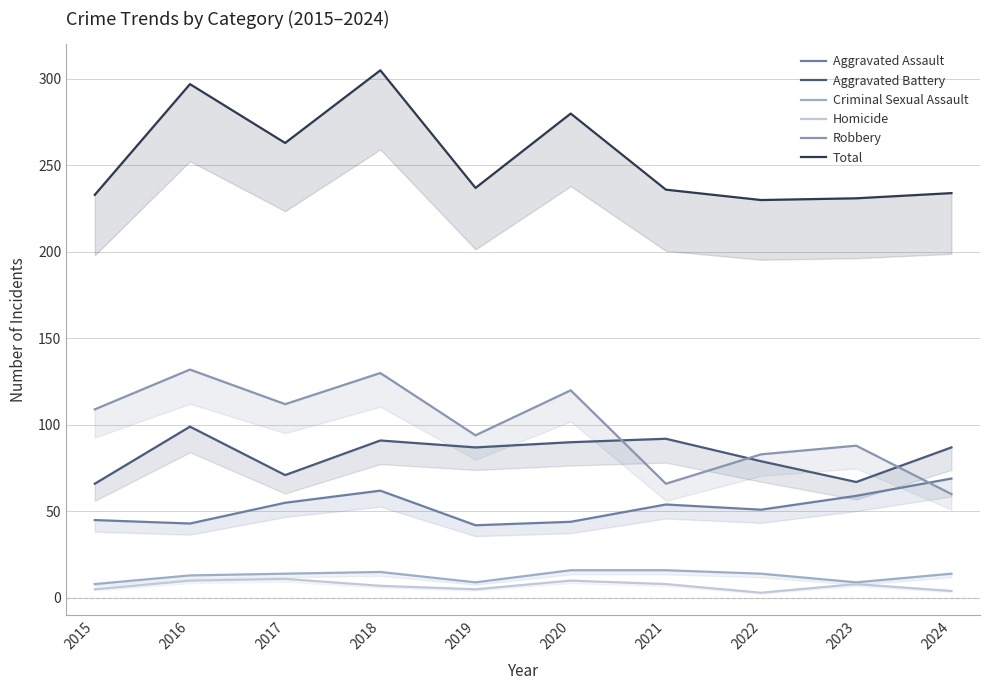

What is the smallest value displayed?

3